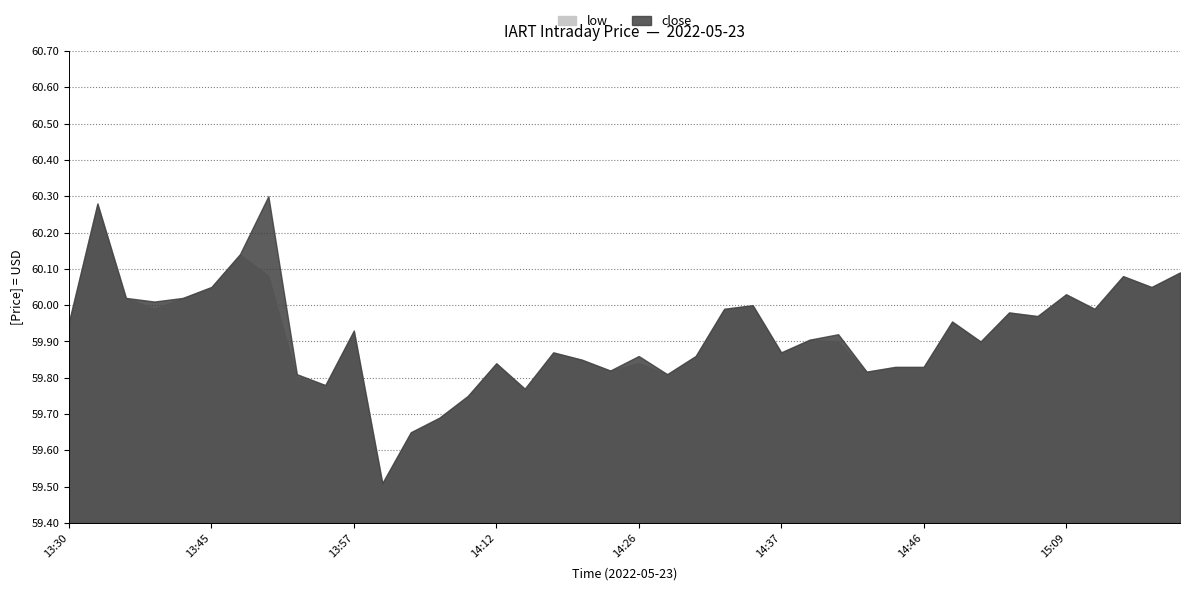

Does the chart have visible grid lines?

Yes